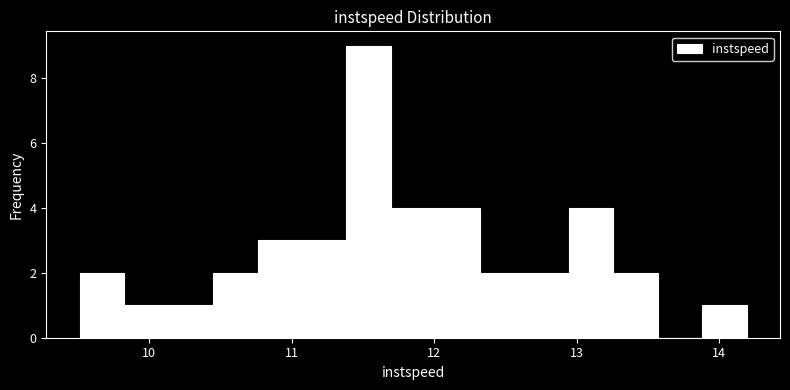

Around what value on the x-axis is the tallest bar? Give the approximate position of its centre, as read against the axis.

11.5